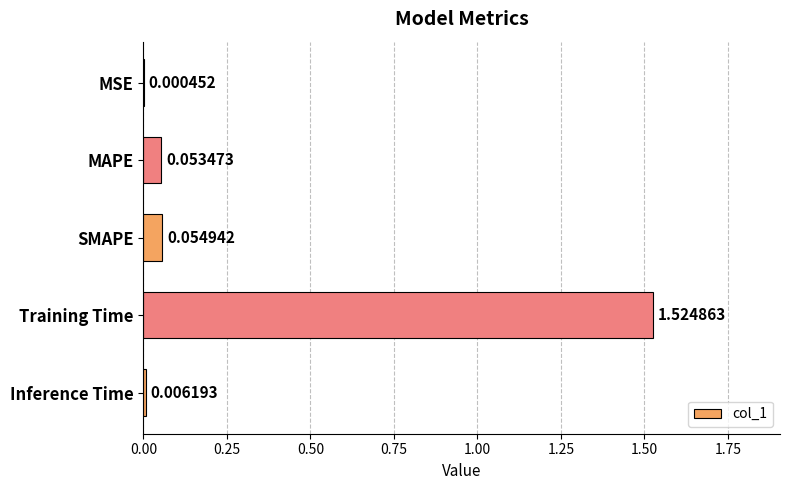

Which category has the highest value across all series?

Training Time